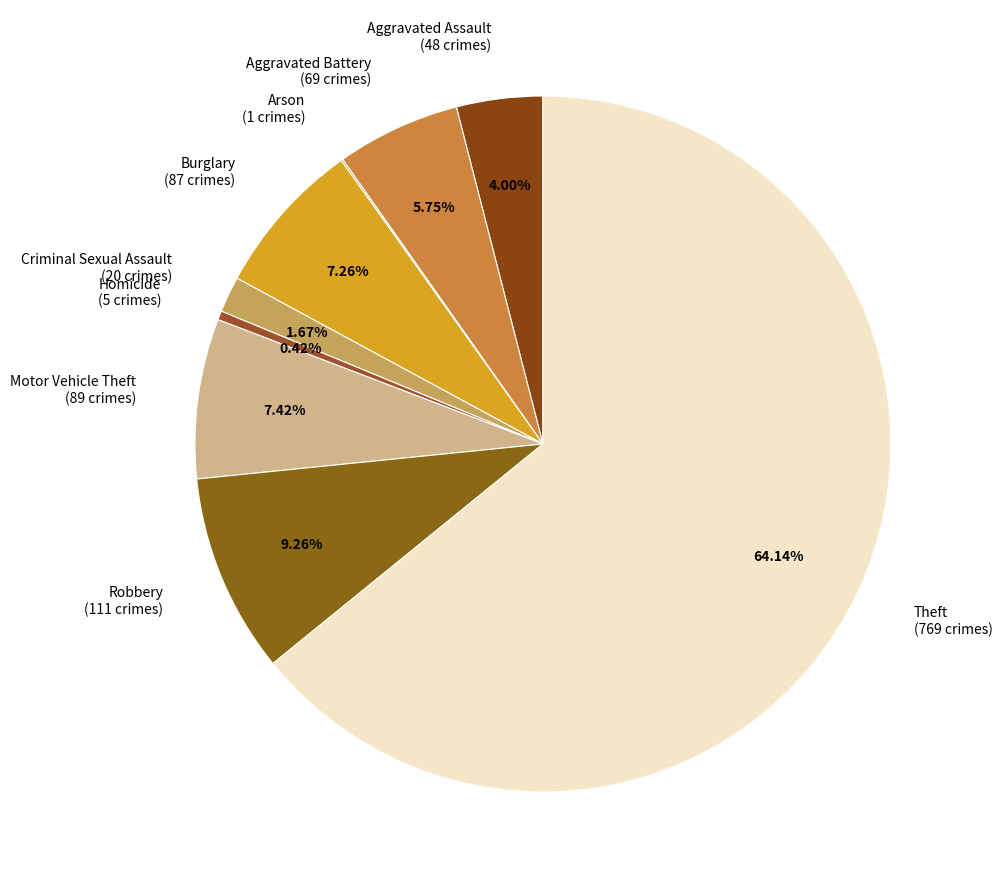

True or false: Motor Vehicle Theft accounts for 1% of the total.

False